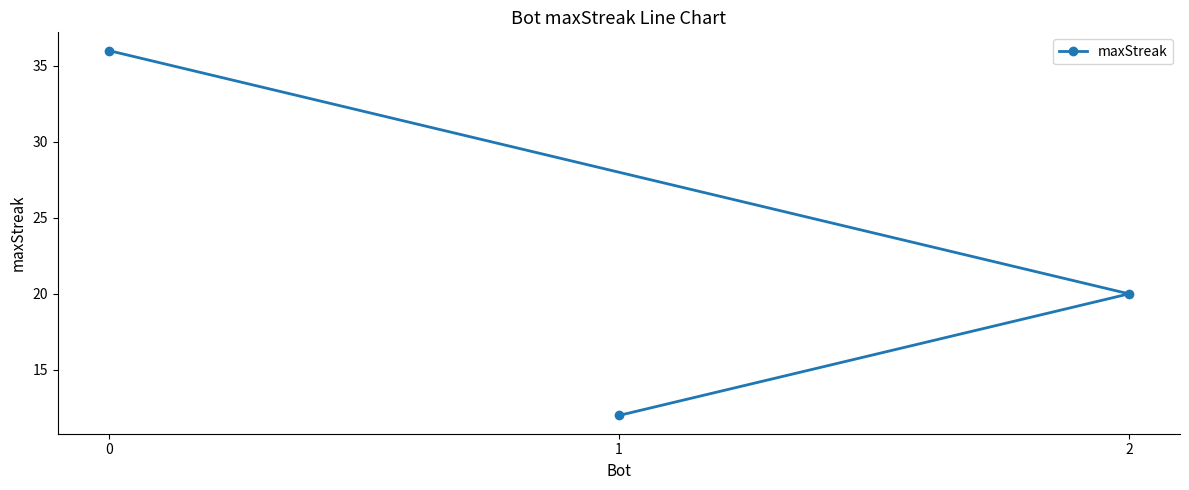

How many values are below 20?

1